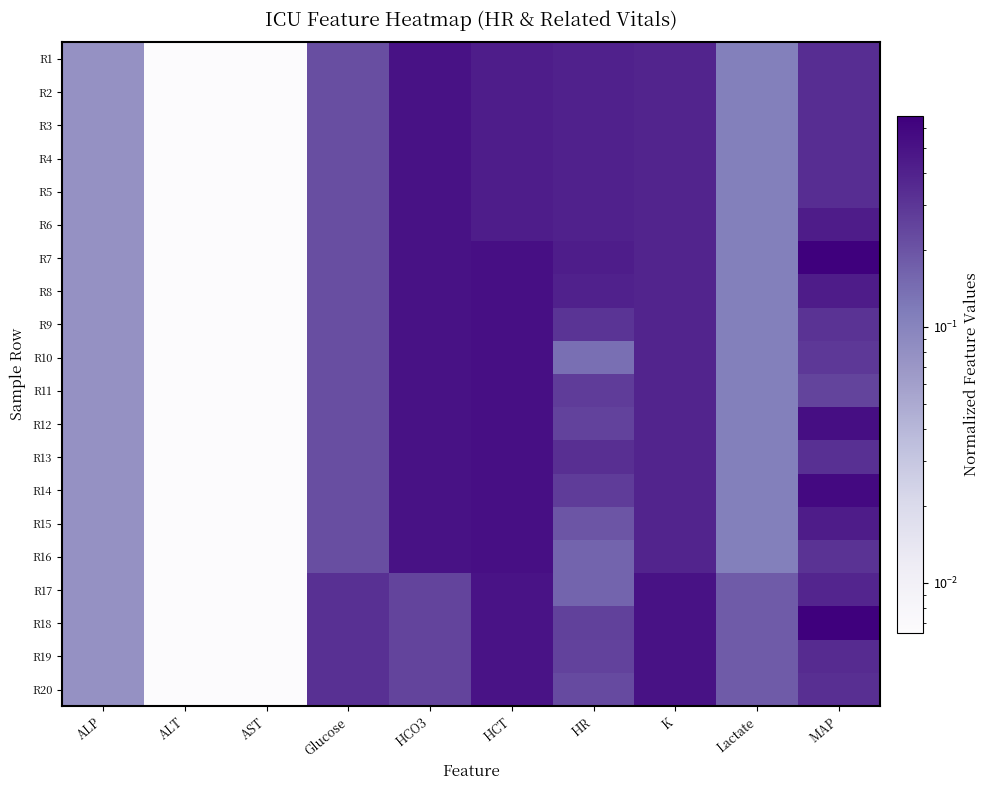

Reading left to right, transcribe all the data shown in this chart.

R1: ALP=0.1	ALT=0.0	AST=0.0	Glucose=0.2	HCO3=0.5	HCT=0.4	HR=0.4	K=0.4	Lactate=0.1	MAP=0.3
R2: ALP=0.1	ALT=0.0	AST=0.0	Glucose=0.2	HCO3=0.5	HCT=0.4	HR=0.4	K=0.4	Lactate=0.1	MAP=0.3
R3: ALP=0.1	ALT=0.0	AST=0.0	Glucose=0.2	HCO3=0.5	HCT=0.4	HR=0.4	K=0.4	Lactate=0.1	MAP=0.3
R4: ALP=0.1	ALT=0.0	AST=0.0	Glucose=0.2	HCO3=0.5	HCT=0.4	HR=0.4	K=0.4	Lactate=0.1	MAP=0.3
R5: ALP=0.1	ALT=0.0	AST=0.0	Glucose=0.2	HCO3=0.5	HCT=0.4	HR=0.4	K=0.4	Lactate=0.1	MAP=0.3
R6: ALP=0.1	ALT=0.0	AST=0.0	Glucose=0.2	HCO3=0.5	HCT=0.4	HR=0.4	K=0.4	Lactate=0.1	MAP=0.4
R7: ALP=0.1	ALT=0.0	AST=0.0	Glucose=0.2	HCO3=0.5	HCT=0.5	HR=0.4	K=0.4	Lactate=0.1	MAP=0.7
R8: ALP=0.1	ALT=0.0	AST=0.0	Glucose=0.2	HCO3=0.5	HCT=0.5	HR=0.4	K=0.4	Lactate=0.1	MAP=0.4
R9: ALP=0.1	ALT=0.0	AST=0.0	Glucose=0.2	HCO3=0.5	HCT=0.5	HR=0.3	K=0.4	Lactate=0.1	MAP=0.3
R10: ALP=0.1	ALT=0.0	AST=0.0	Glucose=0.2	HCO3=0.5	HCT=0.5	HR=0.1	K=0.4	Lactate=0.1	MAP=0.3
R11: ALP=0.1	ALT=0.0	AST=0.0	Glucose=0.2	HCO3=0.5	HCT=0.5	HR=0.3	K=0.4	Lactate=0.1	MAP=0.2
R12: ALP=0.1	ALT=0.0	AST=0.0	Glucose=0.2	HCO3=0.5	HCT=0.5	HR=0.3	K=0.4	Lactate=0.1	MAP=0.5
R13: ALP=0.1	ALT=0.0	AST=0.0	Glucose=0.2	HCO3=0.5	HCT=0.5	HR=0.3	K=0.4	Lactate=0.1	MAP=0.3
R14: ALP=0.1	ALT=0.0	AST=0.0	Glucose=0.2	HCO3=0.5	HCT=0.5	HR=0.3	K=0.4	Lactate=0.1	MAP=0.6
R15: ALP=0.1	ALT=0.0	AST=0.0	Glucose=0.2	HCO3=0.5	HCT=0.5	HR=0.2	K=0.4	Lactate=0.1	MAP=0.4
R16: ALP=0.1	ALT=0.0	AST=0.0	Glucose=0.2	HCO3=0.5	HCT=0.5	HR=0.2	K=0.4	Lactate=0.1	MAP=0.3
R17: ALP=0.1	ALT=0.0	AST=0.0	Glucose=0.3	HCO3=0.2	HCT=0.5	HR=0.2	K=0.5	Lactate=0.2	MAP=0.4
R18: ALP=0.1	ALT=0.0	AST=0.0	Glucose=0.3	HCO3=0.2	HCT=0.5	HR=0.3	K=0.5	Lactate=0.2	MAP=0.7
R19: ALP=0.1	ALT=0.0	AST=0.0	Glucose=0.3	HCO3=0.2	HCT=0.5	HR=0.3	K=0.5	Lactate=0.2	MAP=0.4
R20: ALP=0.1	ALT=0.0	AST=0.0	Glucose=0.3	HCO3=0.2	HCT=0.5	HR=0.2	K=0.5	Lactate=0.2	MAP=0.3